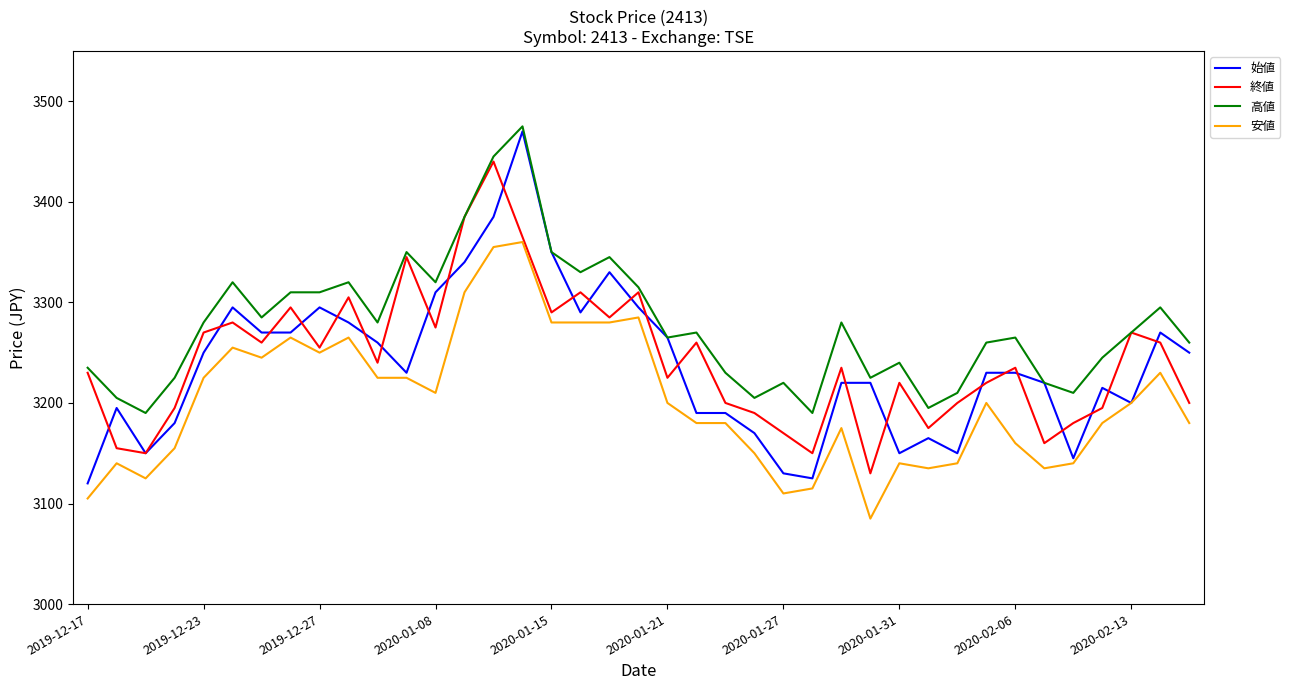

What is the highest value of the 始値 series?

3470